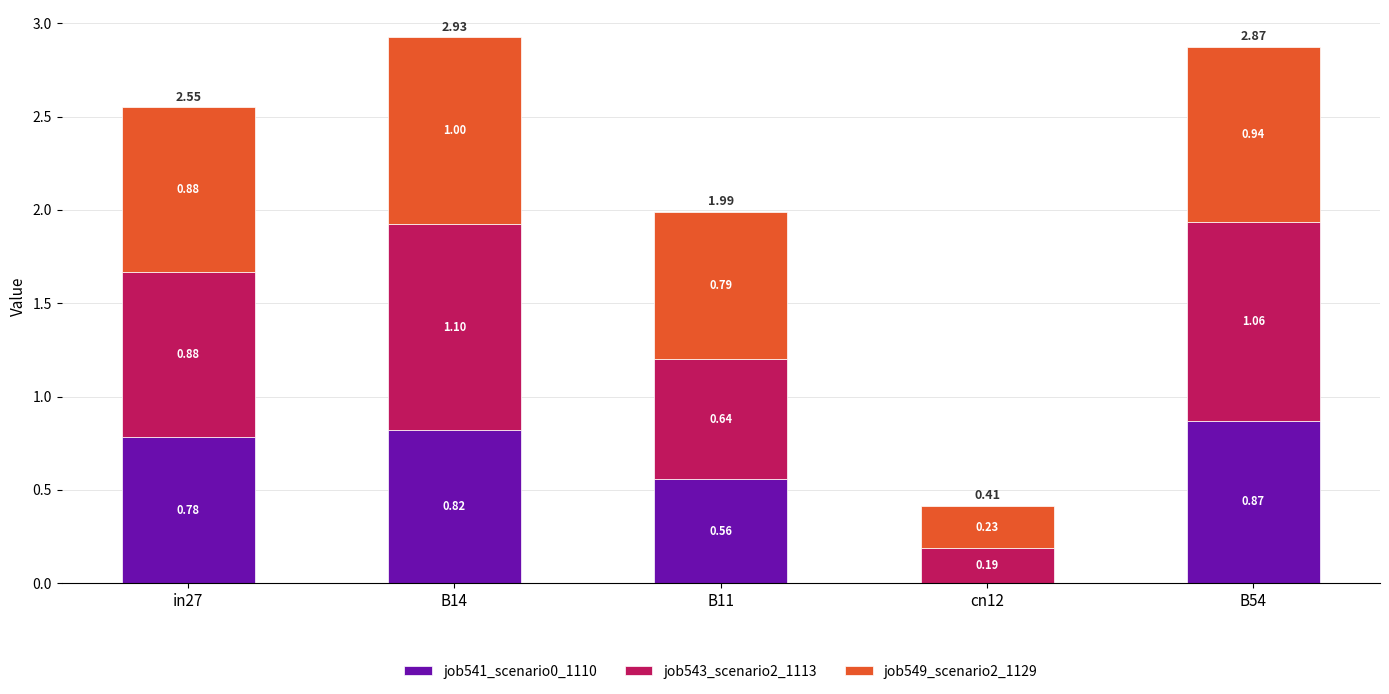

What is the sum of the job541_scenario0_1110 values at B11 and B54?

1.4